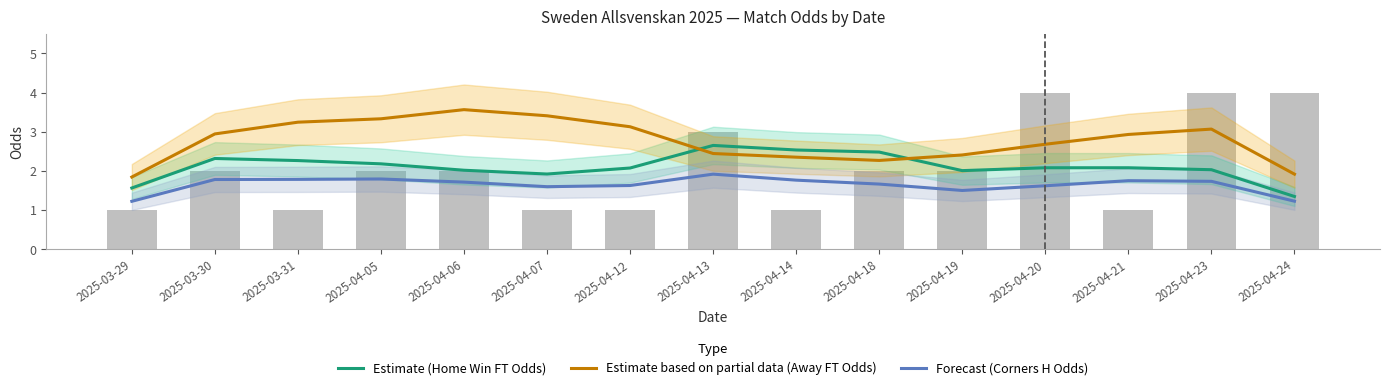

At which label is Estimate based on partial data (Away FT Odds) closest to 2?

2025-04-24